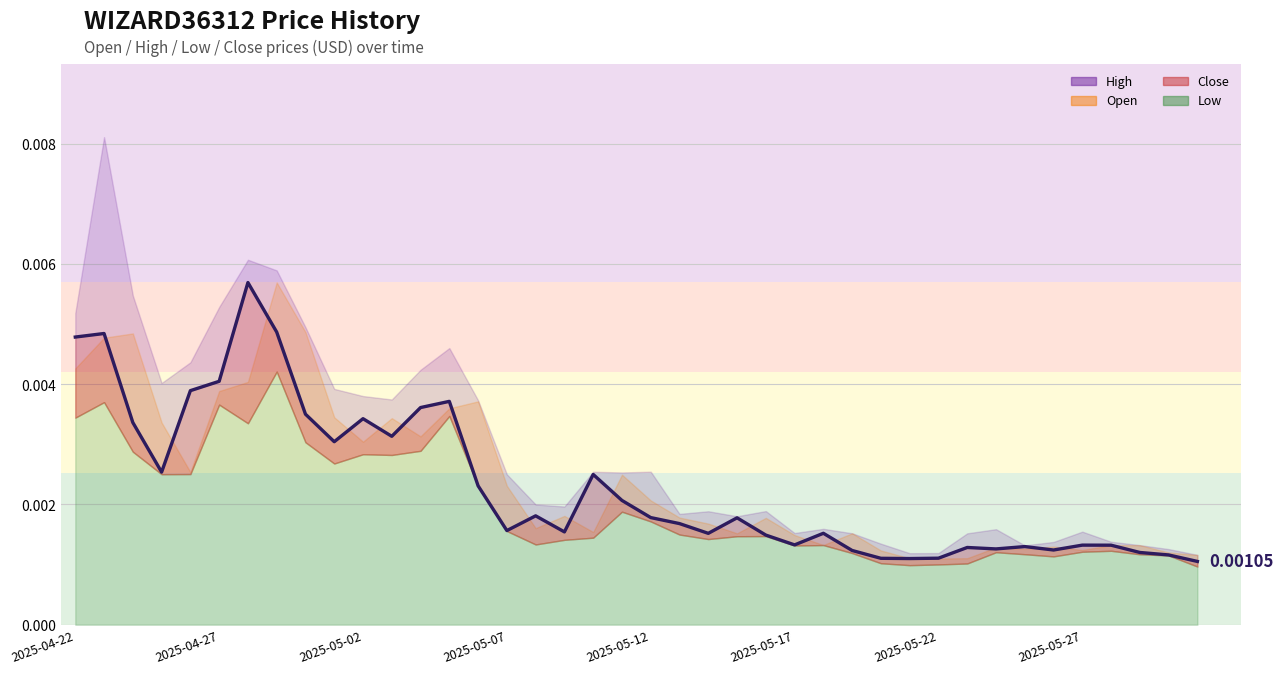

Is it true that Open equals 0.0 at 2025-04-23?

False